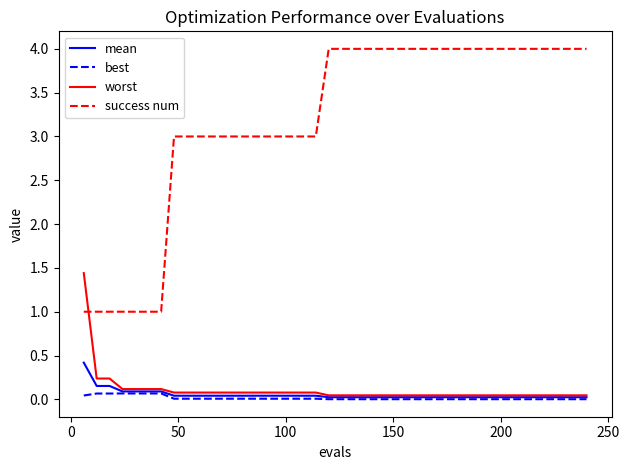

True or false: success num and best cross at least once.

False